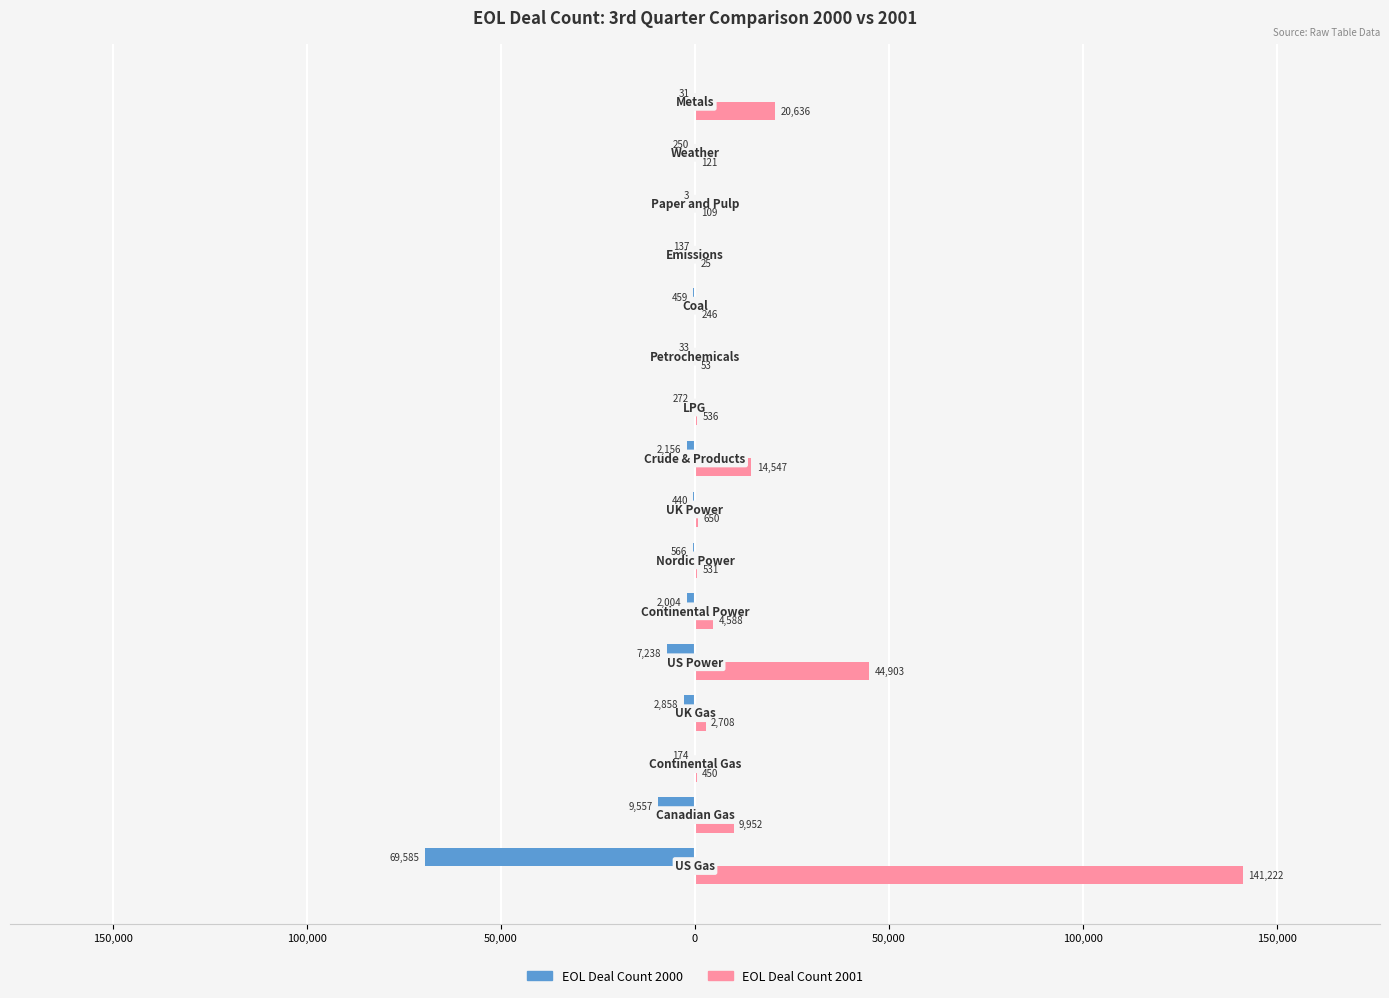

What are all the series names shown in the legend?

EOL Deal Count 2000, EOL Deal Count 2001